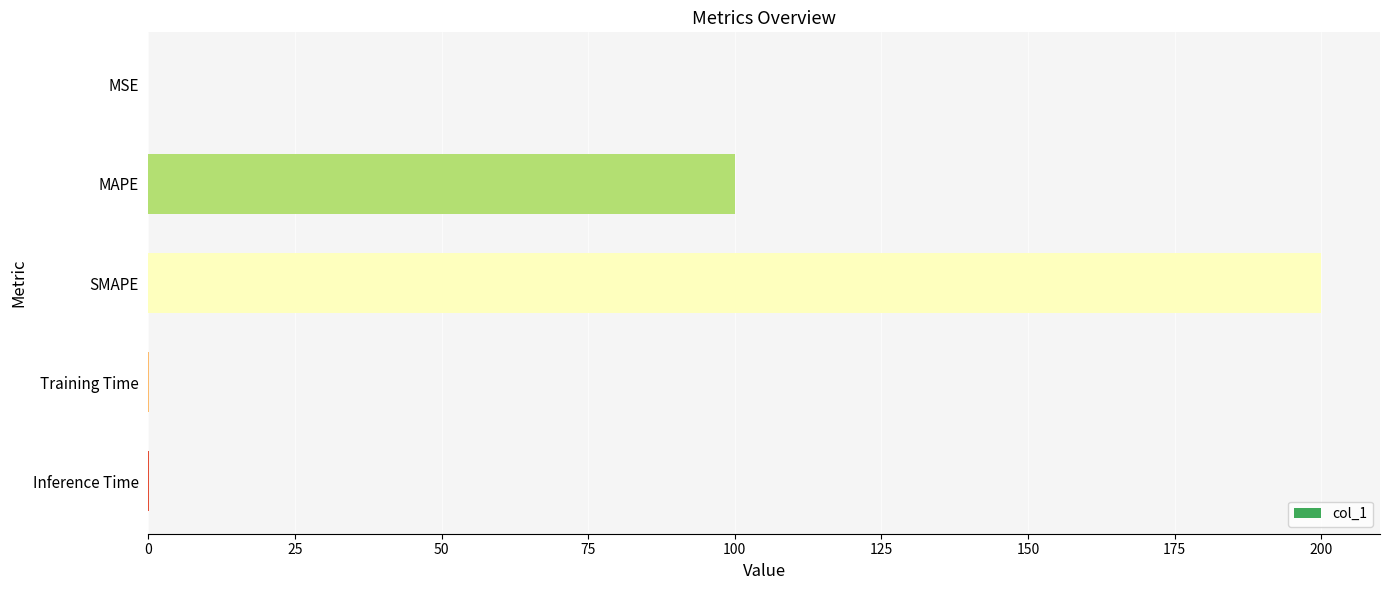

What value does the data have at SMAPE?

200.0